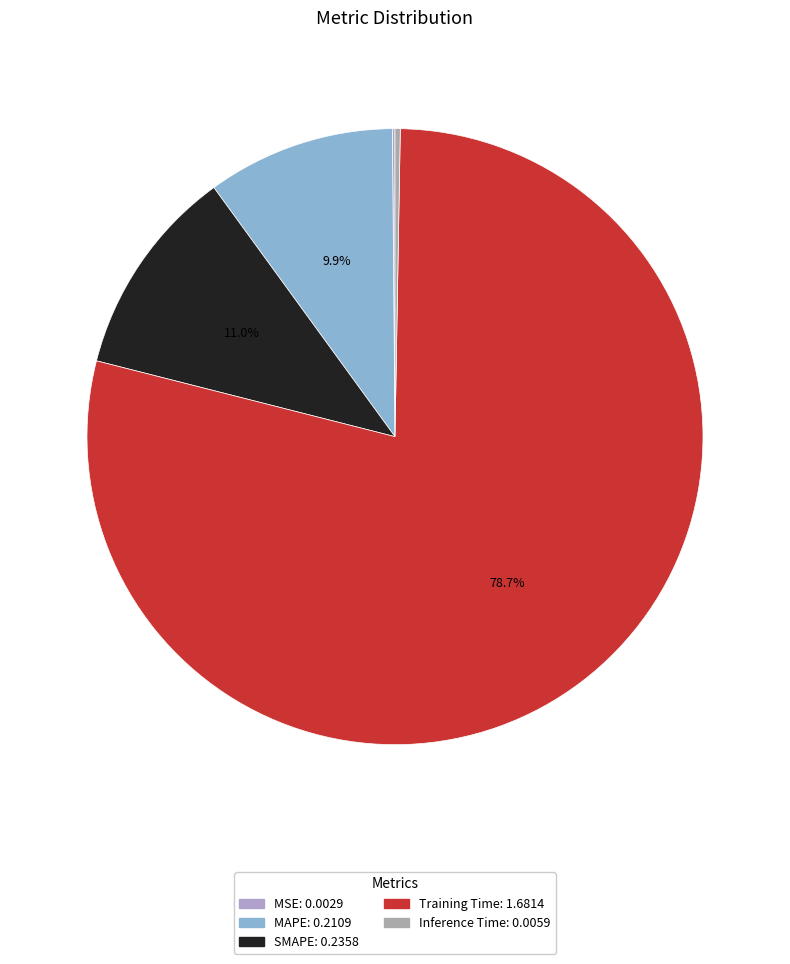

Rank the categories by value from lowest to highest.

MSE, Inference Time, MAPE, SMAPE, Training Time